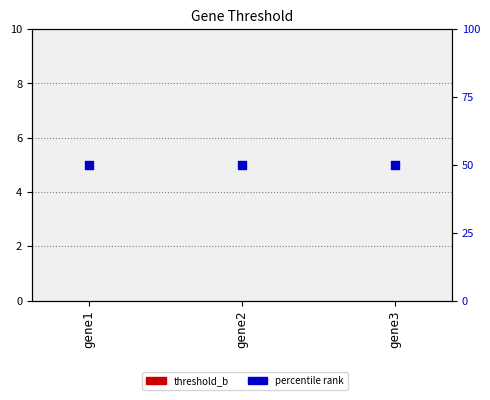

Which series has the largest total across all categories?

percentile rank